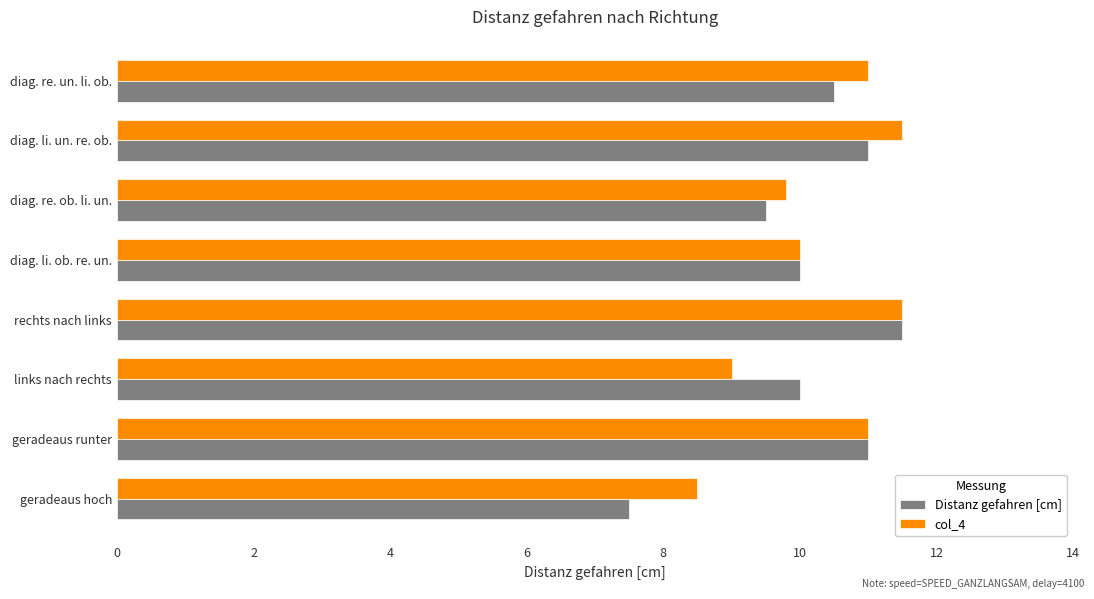

What is the difference between the col_4 values at diag. re. un. li. ob. and geradeaus hoch?

2.5